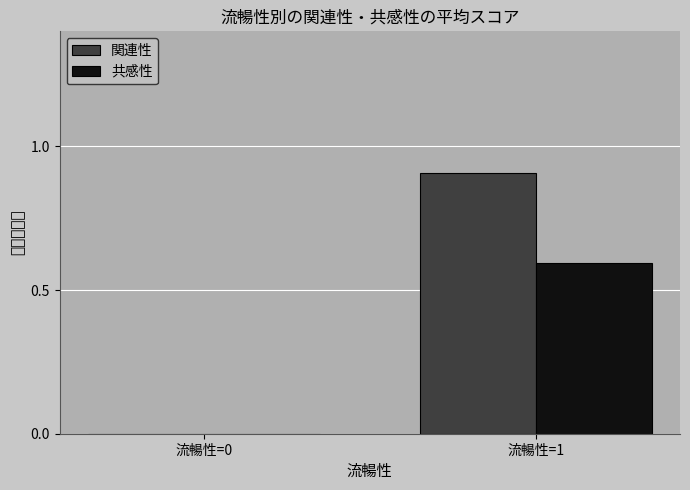

Are the bars grouped side by side (vs. stacked)?

Yes